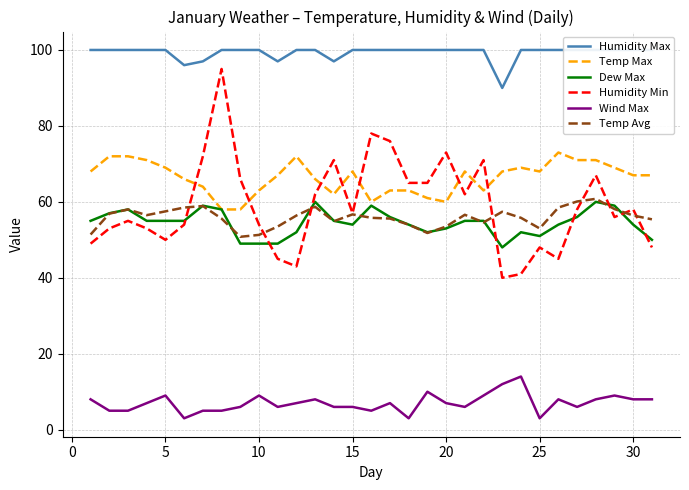

True or false: Dew Max has a value of 88.6 at 30.

False